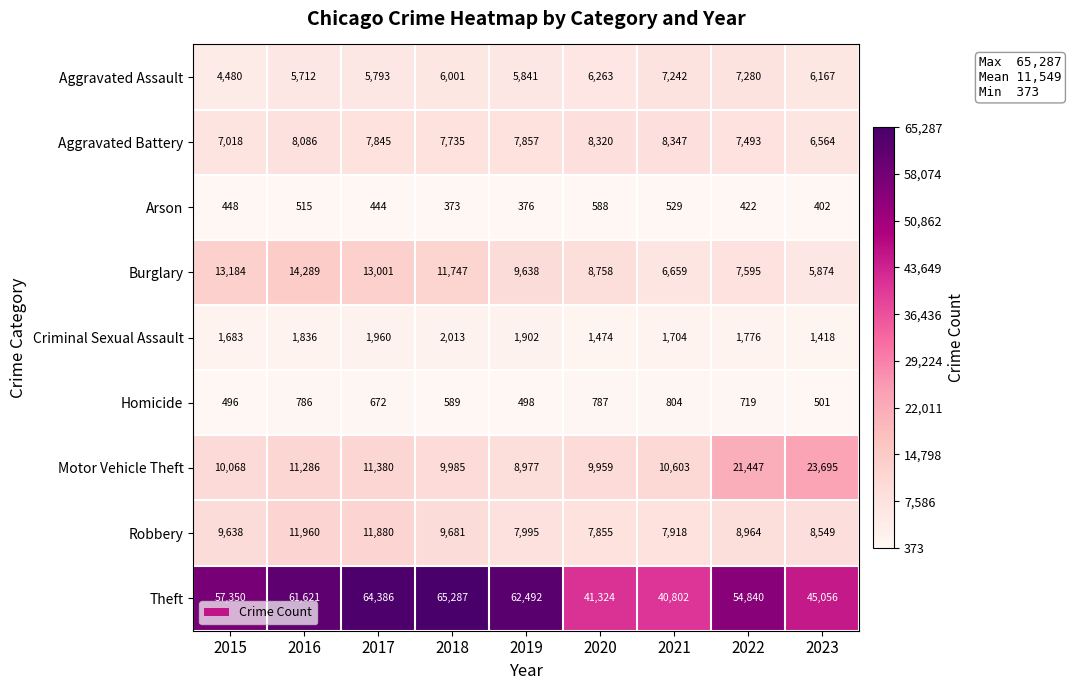

What is the spread (max minus min) of values at 2022?

54418